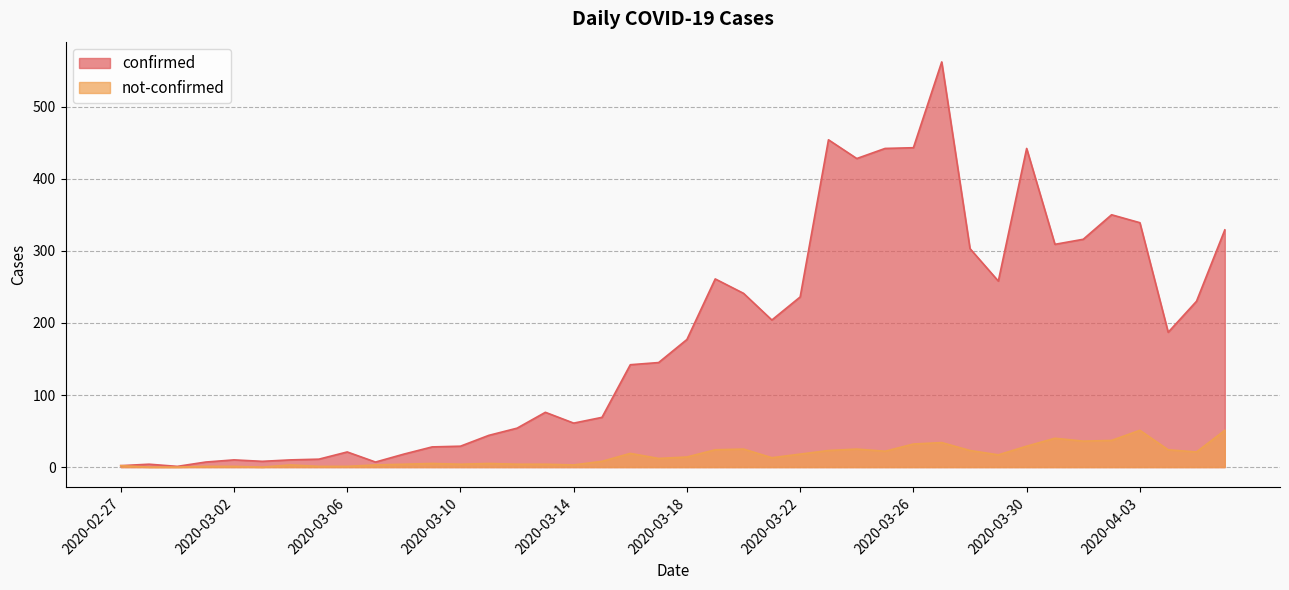

What is the value of the confirmed point at the 5th from the left?

10